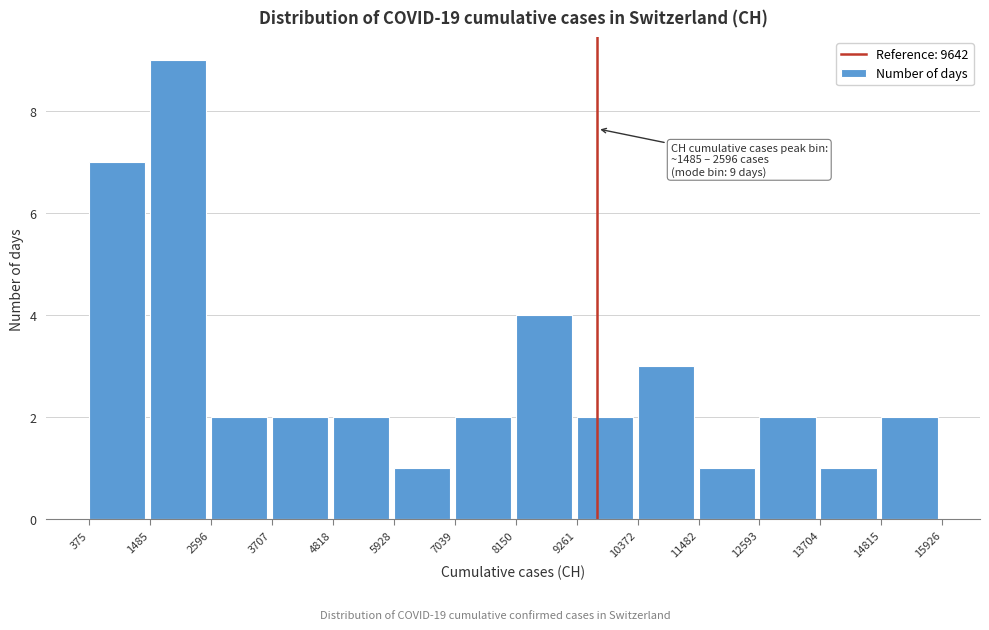

Over which range of the x-axis is the bar tallest?

1485 to 2596